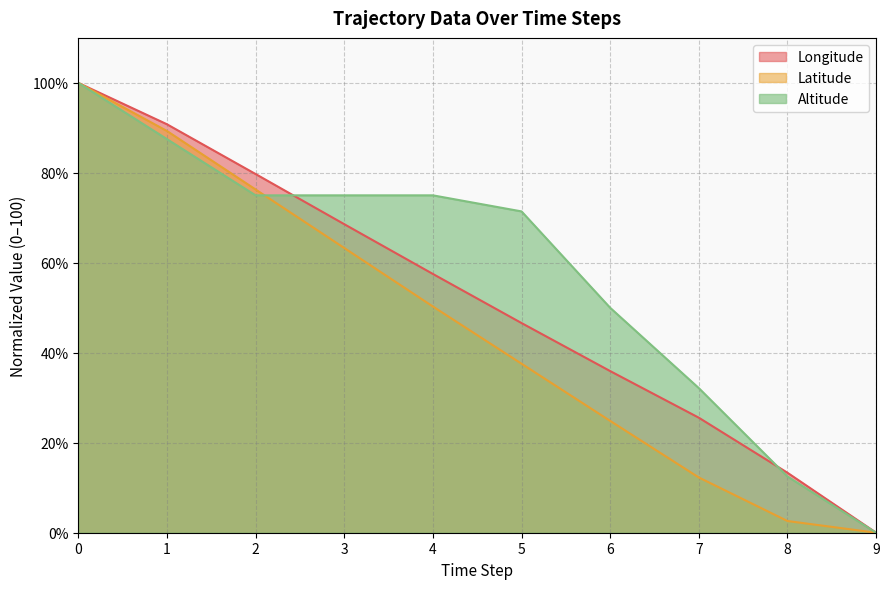

Rank the categories by Latitude value from lowest to highest.

9, 8, 7, 6, 5, 4, 3, 2, 1, 0